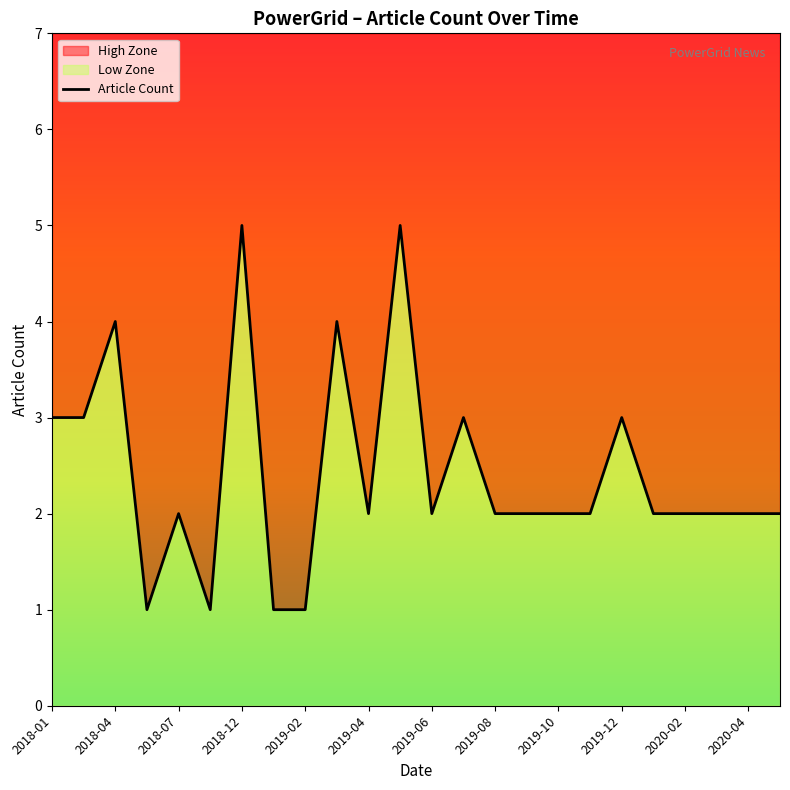

What is the value of the 1st point from the left?

3